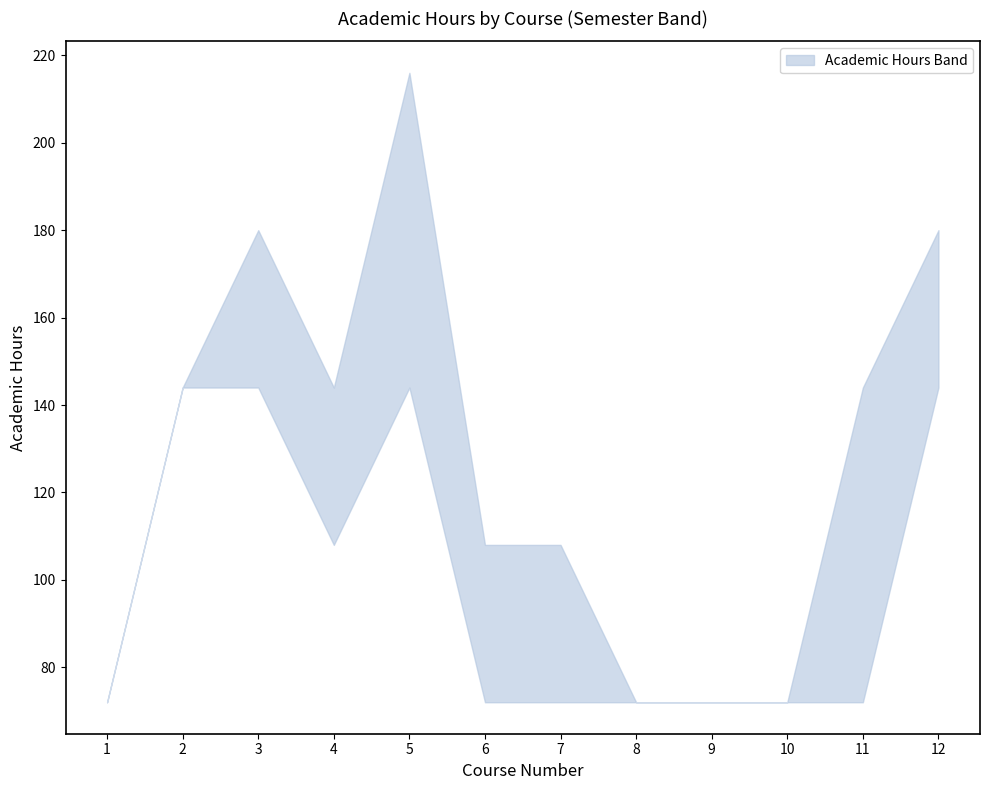

Where is the first local minimum for lower?

4